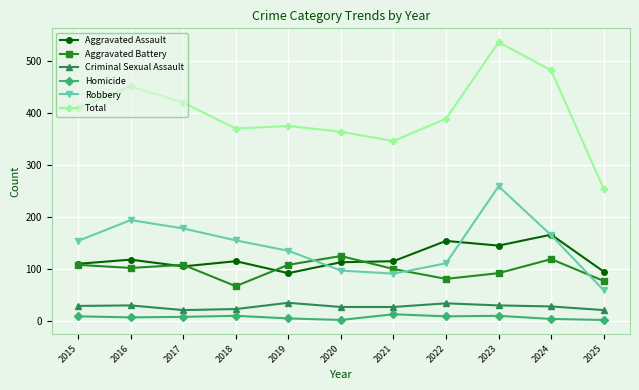

What are all the series names shown in the legend?

Aggravated Assault, Aggravated Battery, Criminal Sexual Assault, Homicide, Robbery, Total